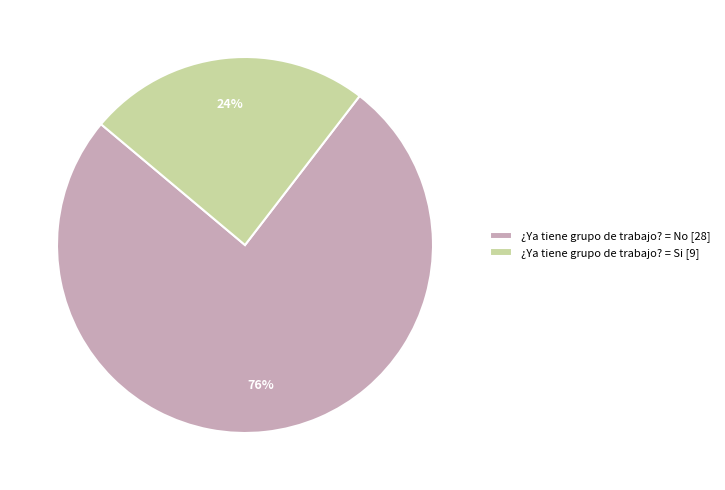

Rank the categories by value from highest to lowest.

¿Ya tiene grupo de trabajo? = No [28], ¿Ya tiene grupo de trabajo? = Si [9]